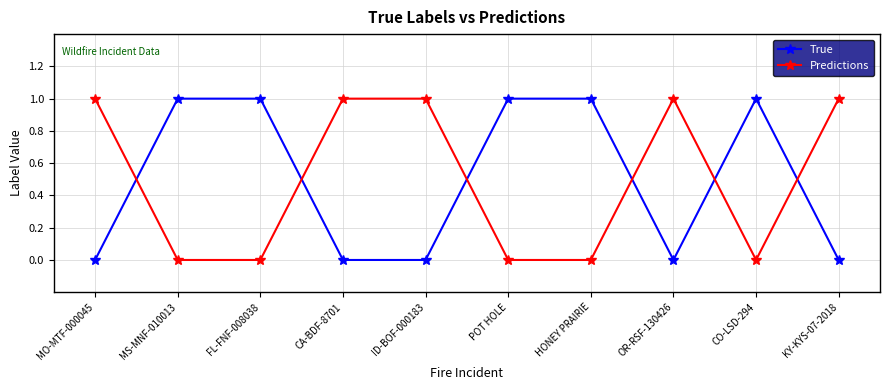

How many lines are shown in the chart?

2